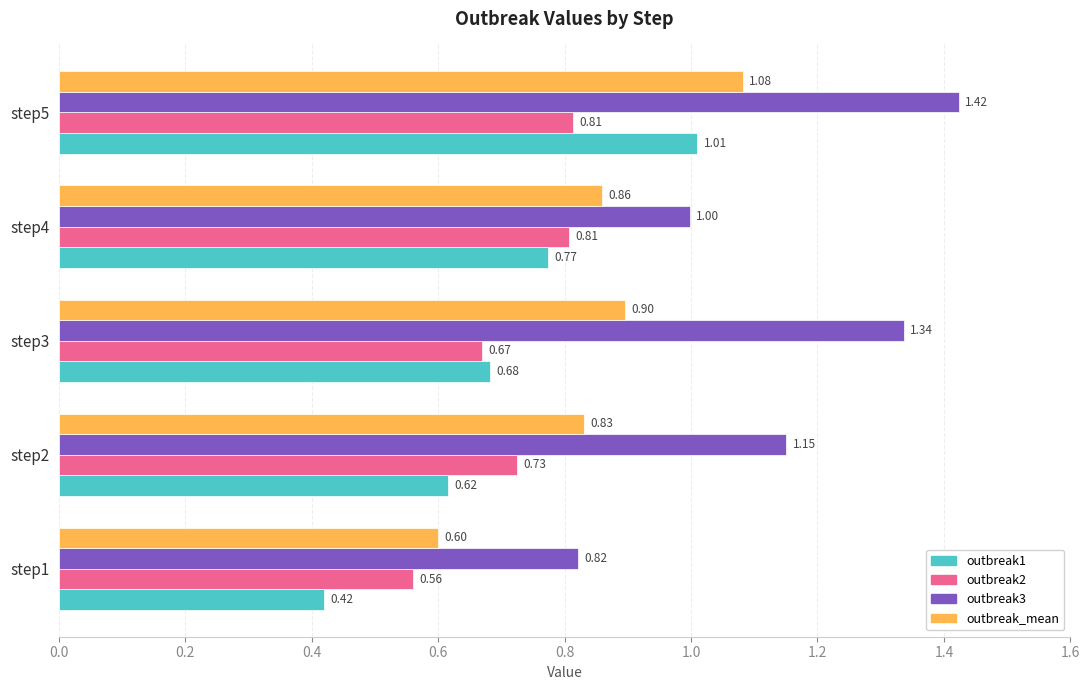

What is the lowest value of the outbreak2 series?

0.6